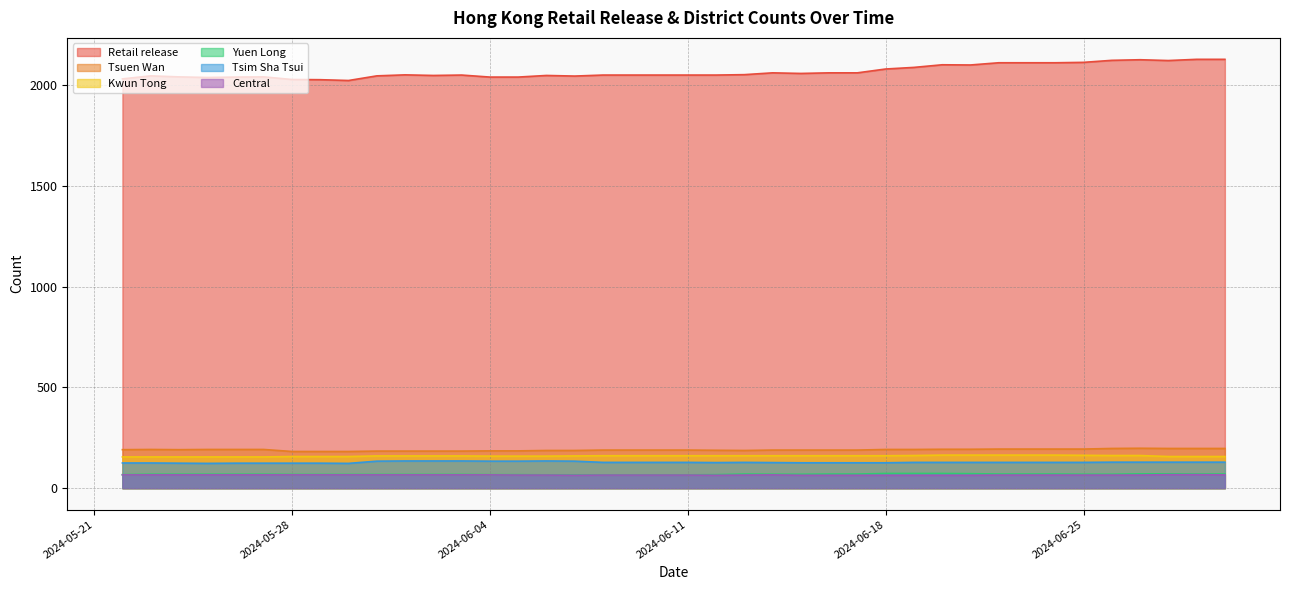

True or false: Kwun Tong and Central intersect in this chart.

False